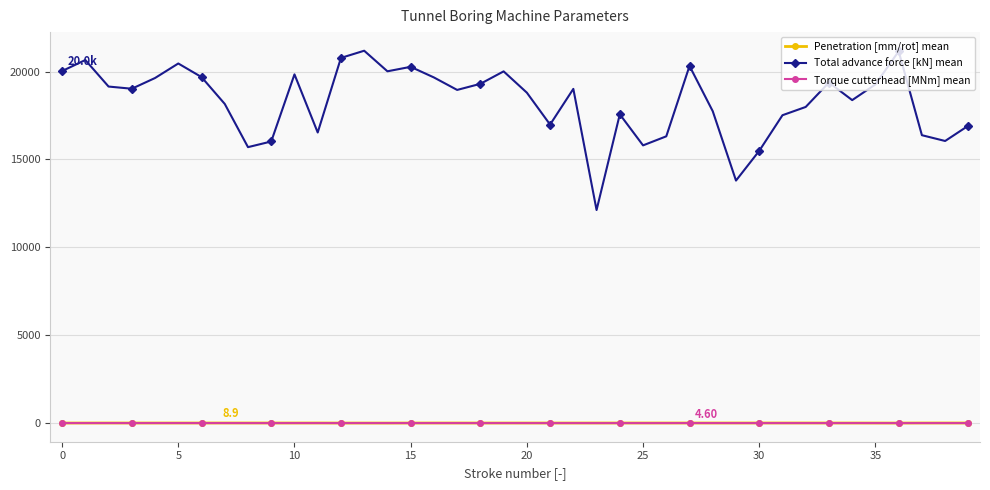

What is the value of the Total advance force [kN] mean point at the 15th from the left?

20015.3